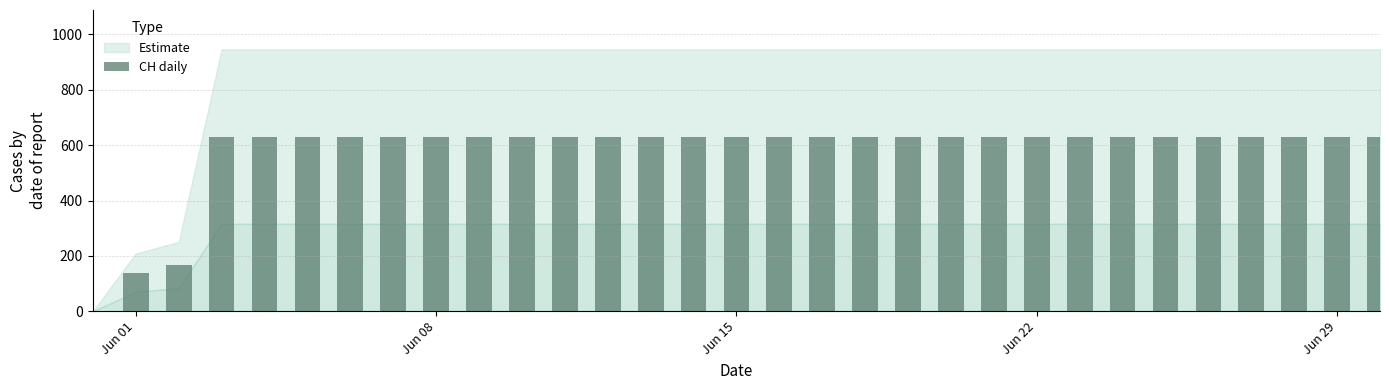

What is the maximum value shown in the chart?

631